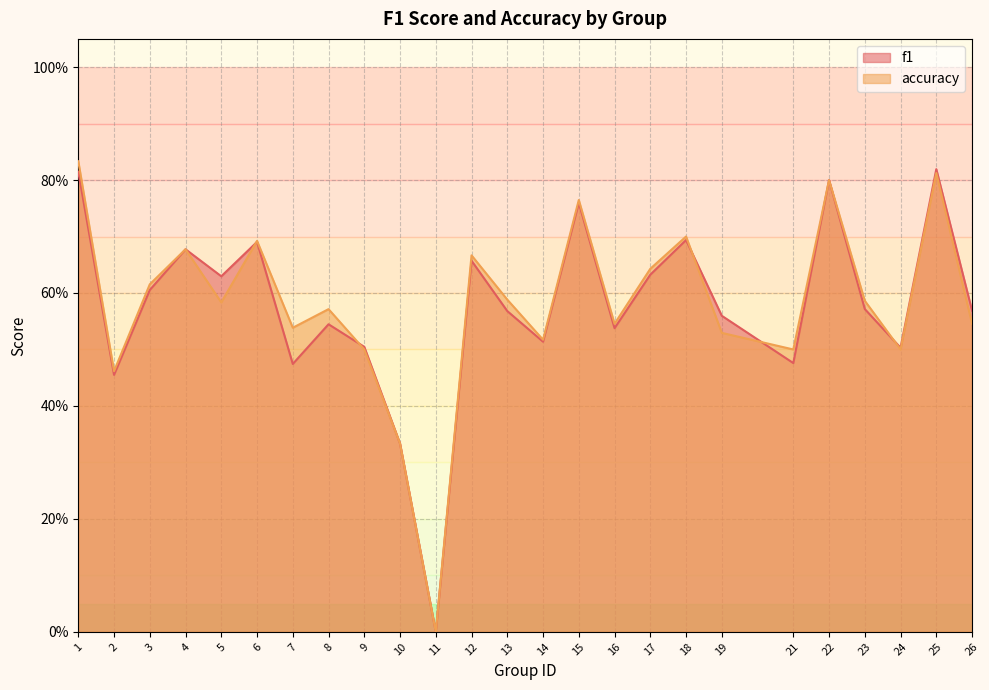

List the series in order of their peak value, highest first.

accuracy, f1